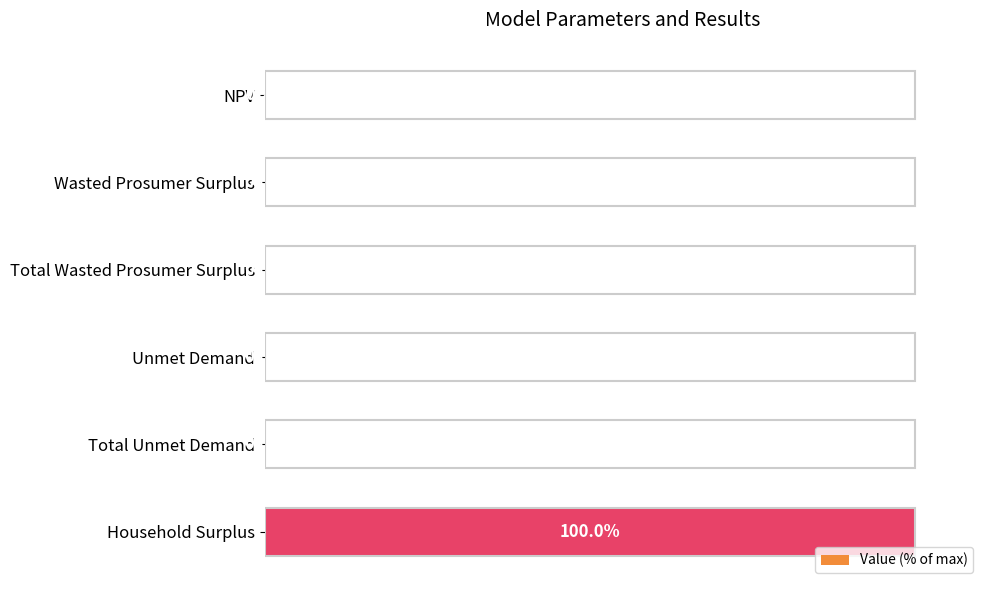

At which category does the chart reach its peak across all series?

Household Surplus